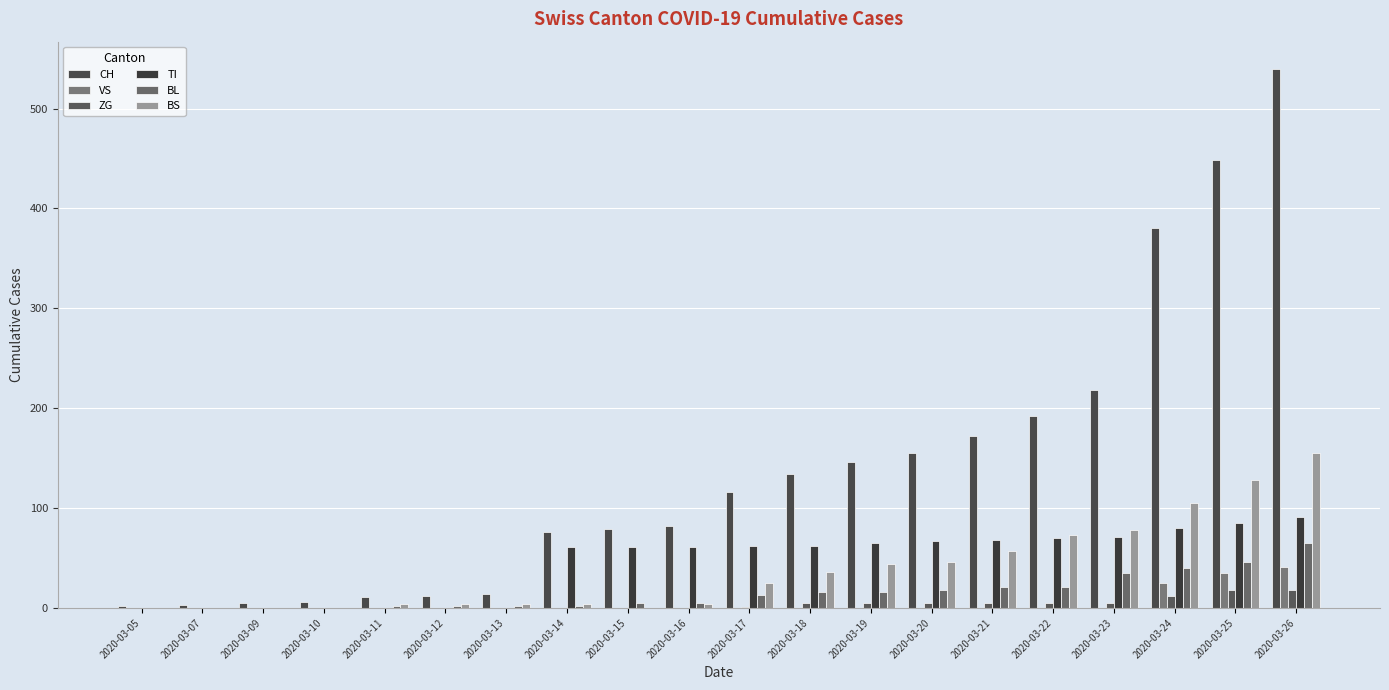

Are the bars grouped side by side (vs. stacked)?

Yes